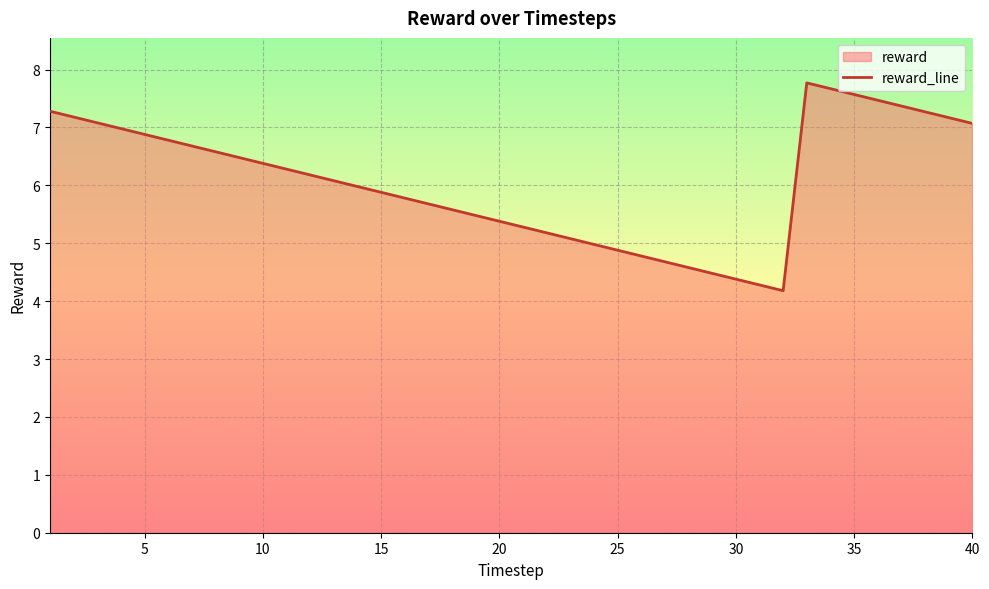

How many interior local peaks (higher than both neighbors) does the data have?

1